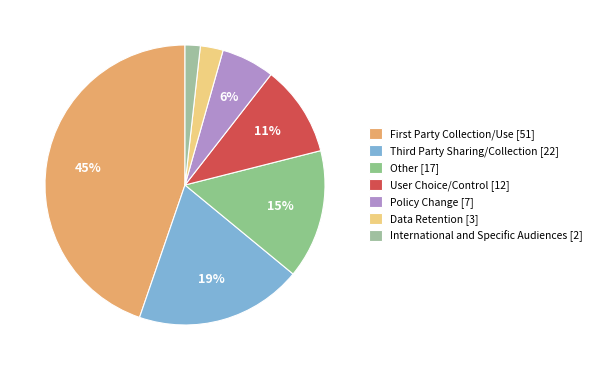

Rank the categories by value from lowest to highest.

International and Specific Audiences, Data Retention, Policy Change, User Choice/Control, Other, Third Party Sharing/Collection, First Party Collection/Use